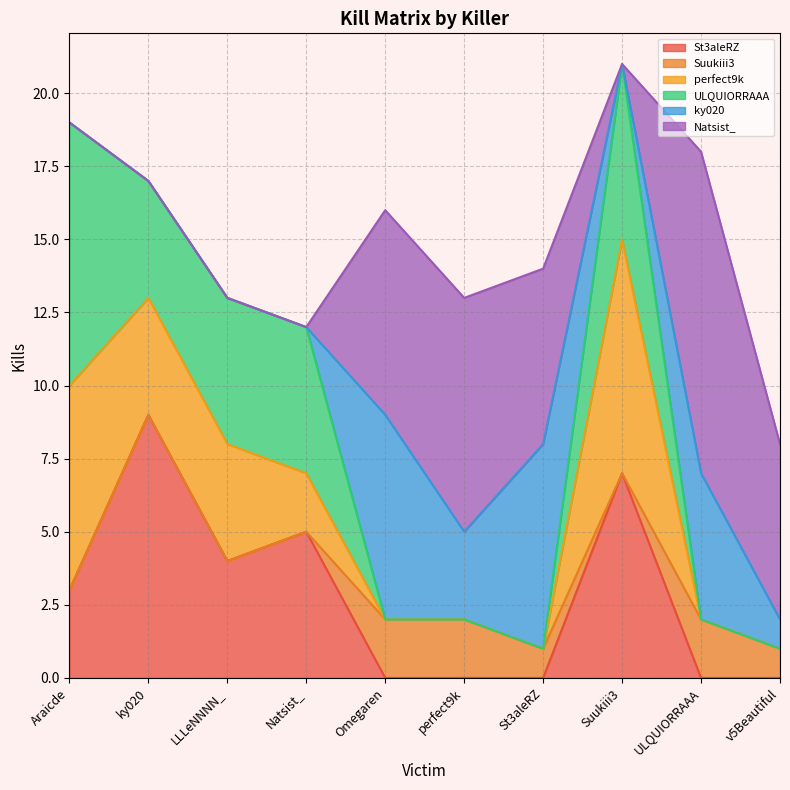

What is the sum of all ky020 values?

23